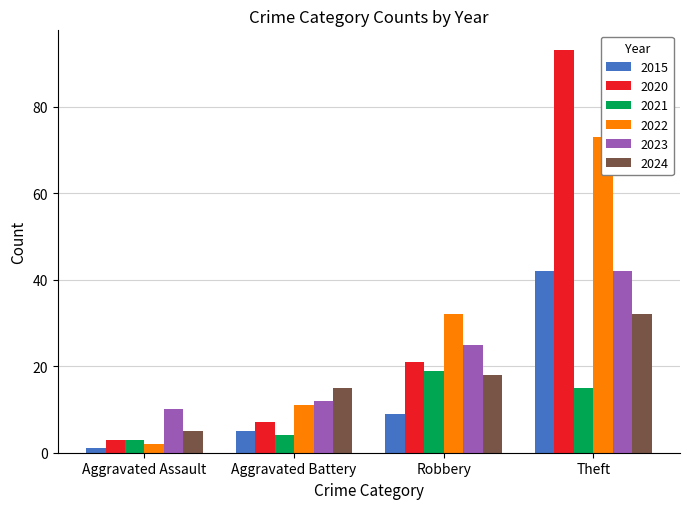

What is the value of the 2022 bar at the 7th from the left?

32